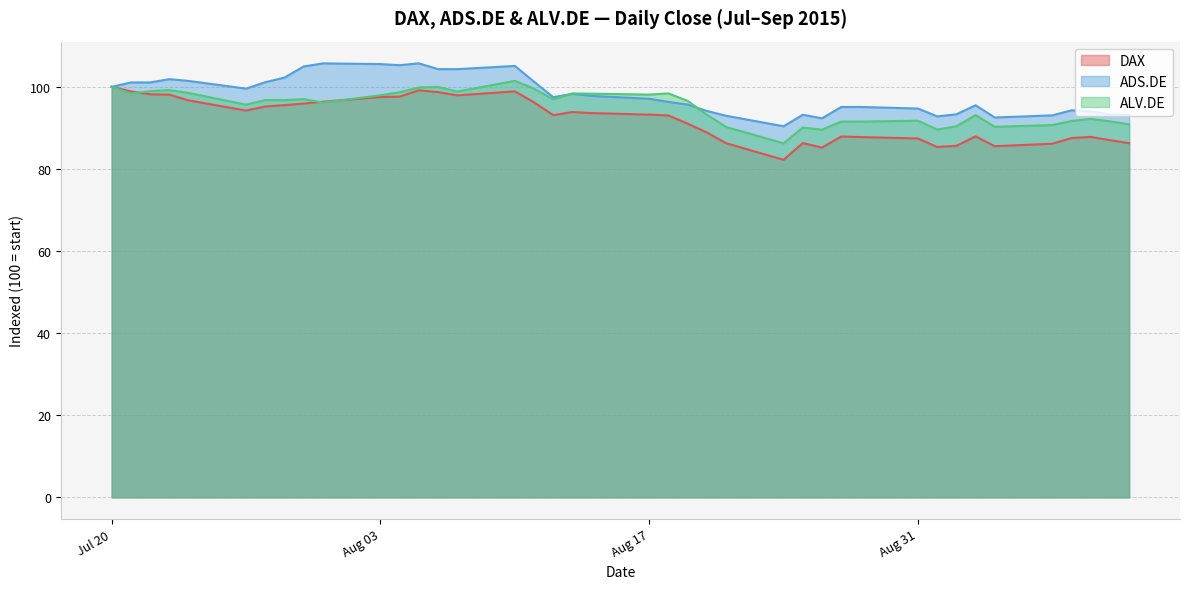

Reading left to right, list all the values displayed in this chart.

DAX: 100.0	98.9	98.2	98.1	96.7	94.2	95.2	95.5	95.9	96.4	97.5	97.6	99.2	98.7	97.9	98.9	96.2	93.1	93.9	93.6	93.2	93.0	91.0	88.9	86.3	82.2	86.3	85.2	87.9	87.8	87.4	85.3	85.6	87.9	85.5	86.1	87.5	87.8	87.0	86.3
ADS.DE: 100.0	101.1	101.1	101.9	101.4	99.6	101.1	102.2	105.0	105.7	105.5	105.3	105.7	104.3	104.3	105.1	101.2	97.5	98.3	97.8	97.1	96.3	95.7	94.1	92.9	90.4	93.2	92.3	95.1	95.1	94.7	92.8	93.3	95.5	92.5	93.0	94.3	94.0	93.3	93.1
ALV.DE: 100.0	98.4	98.9	99.2	98.5	95.6	96.8	96.7	97.0	96.2	97.9	98.7	99.8	100.0	98.8	101.5	99.5	96.9	98.4	98.3	98.1	98.4	96.6	93.2	90.2	86.2	90.1	89.6	91.5	91.5	91.7	89.6	90.4	93.1	90.3	90.7	91.7	92.2	91.6	90.8